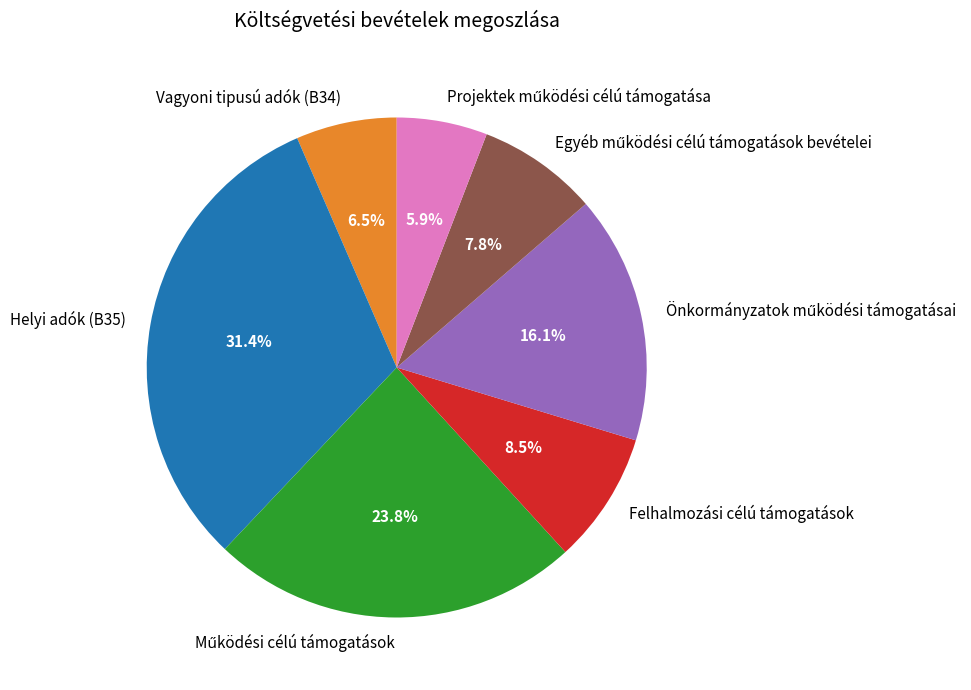

What percentage is NOT represented by Vagyoni tipusú adók (B34)?

93.5%